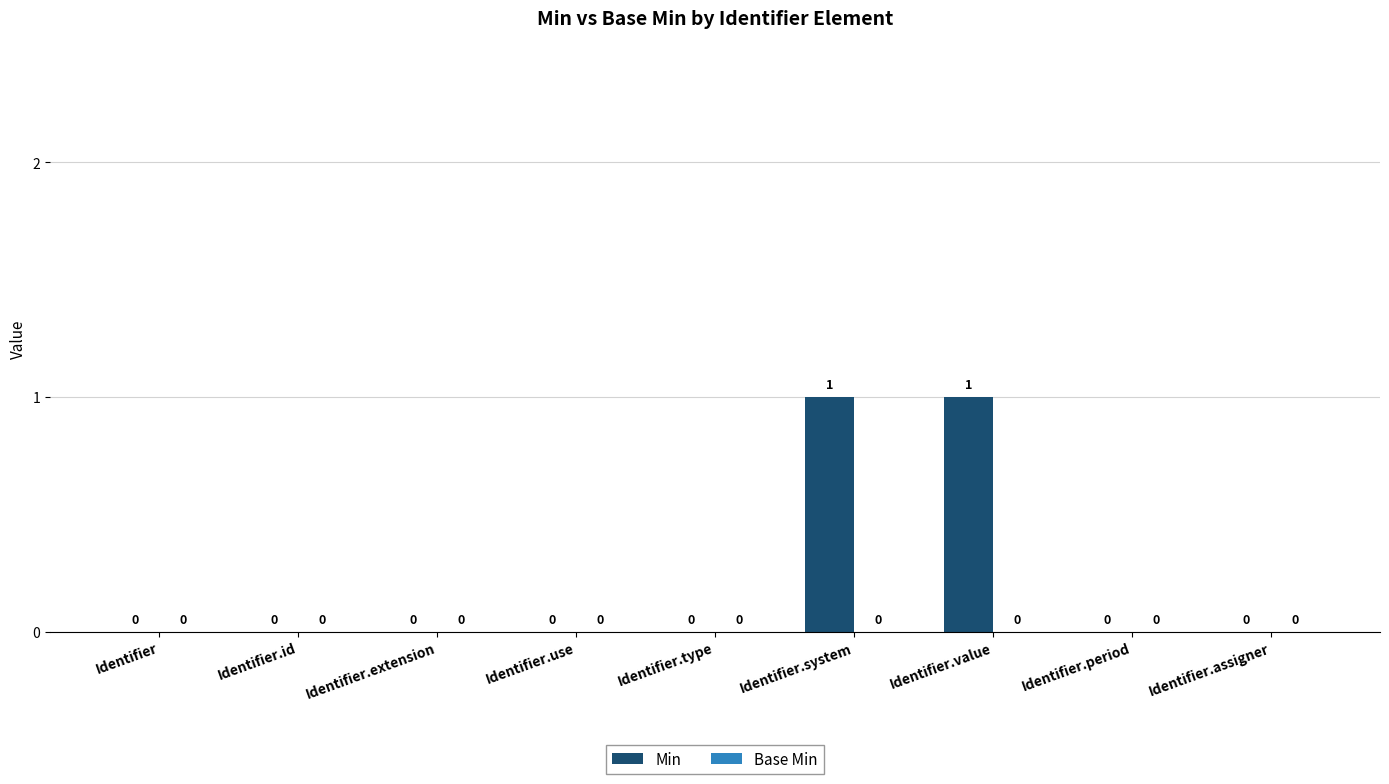

True or false: the data shows 0 at Identifier.id.

True